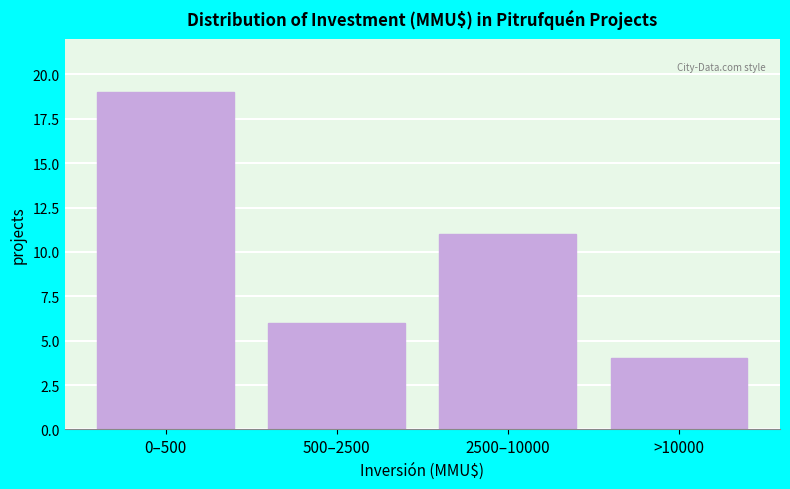

Reading left to right, extract all data points from this chart.

0–500=19	500–2500=6	2500–10000=11	>10000=4